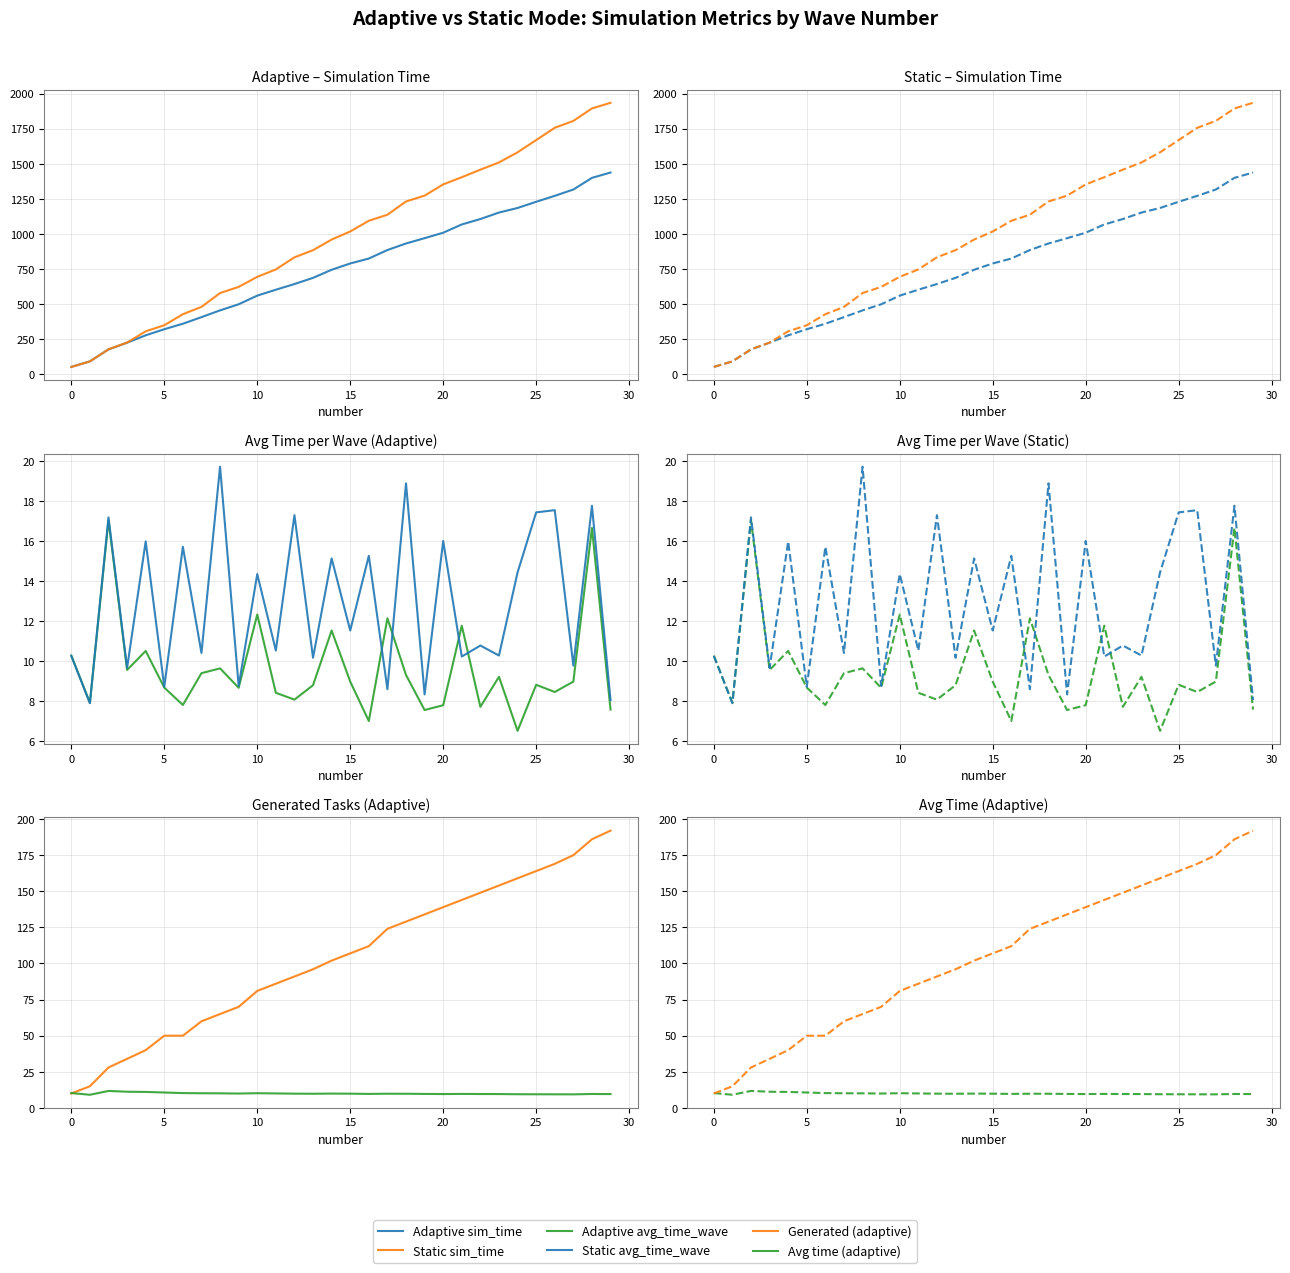

What is the highest value of the Adaptive avg_time_wave series?

17.1